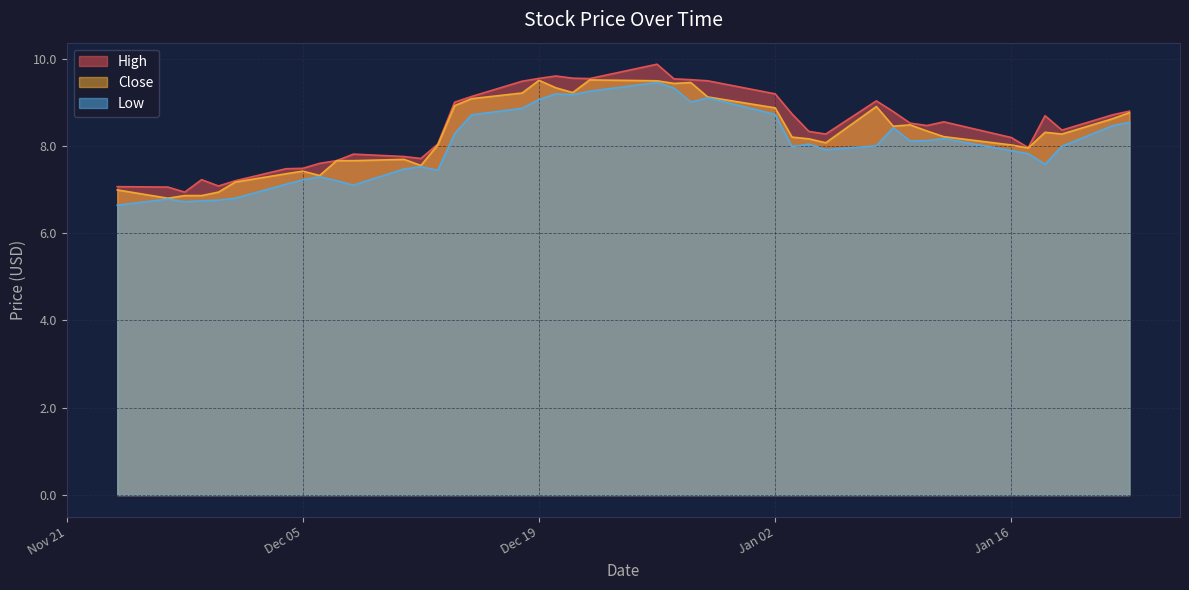

What is the minimum value shown in the chart?

6.6